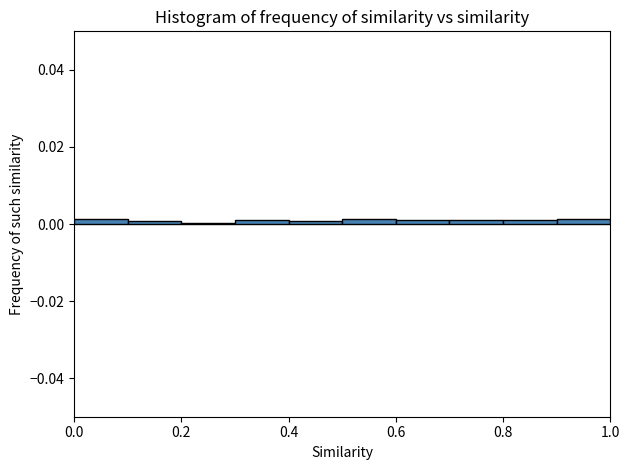

Reading left to right, list every bar in this chart as the range it spans on the x-axis followed by its height. The values are not printed on the chart, so give them approximately, as read against the axis.

0.0 to 0.1: under 0.002
0.1 to 0.2: under 0.002
0.2 to 0.3: under 0.002
0.3 to 0.4: under 0.002
0.4 to 0.5: under 0.002
0.5 to 0.6: under 0.002
0.6 to 0.7: under 0.002
0.7 to 0.8: under 0.002
0.8 to 0.9: under 0.002
0.9 to 1.0: under 0.002